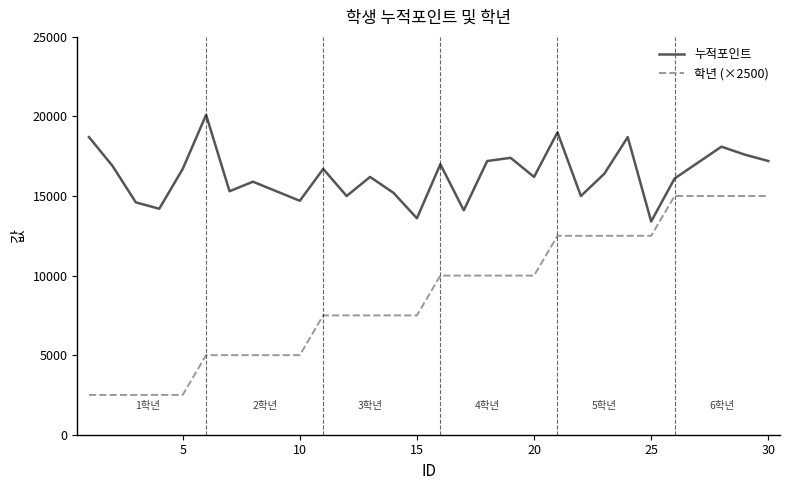

List the series in order of their peak value, highest first.

누적포인트, 학년 (×2500)